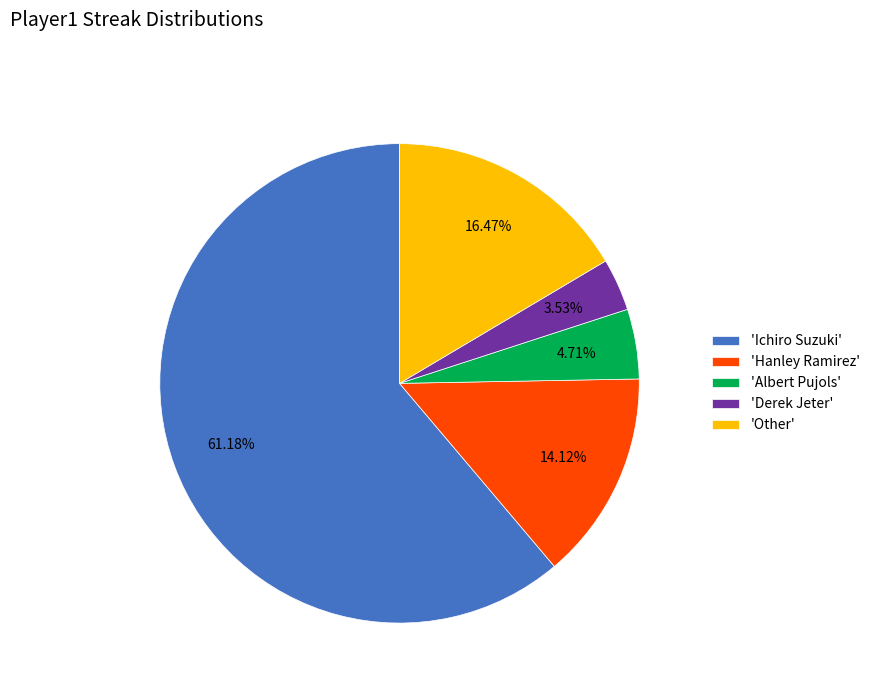

Which category has the smallest portion of the pie?

'Derek Jeter'